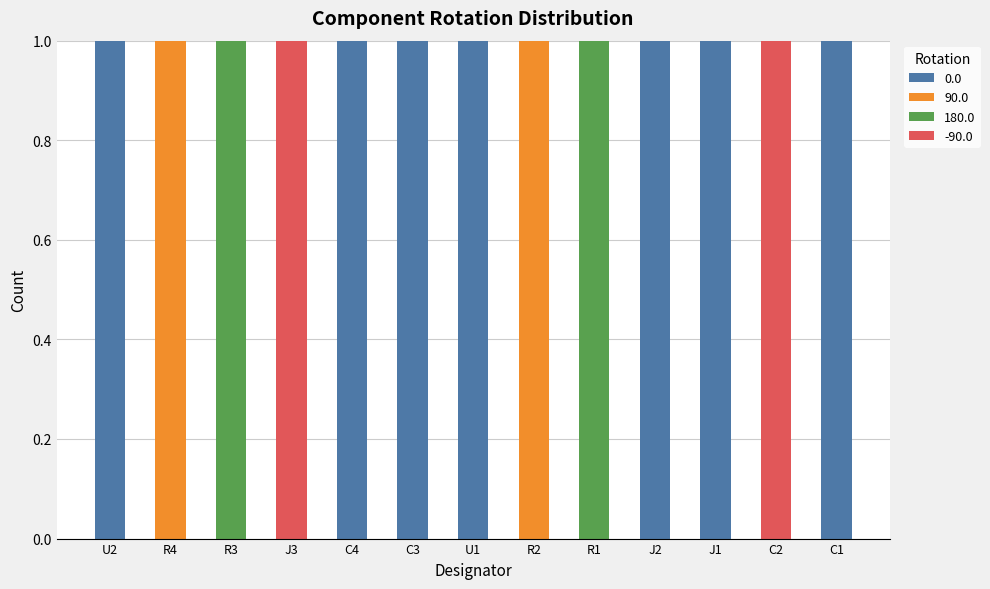

What are all the series names shown in the legend?

0.0, 90.0, 180.0, -90.0